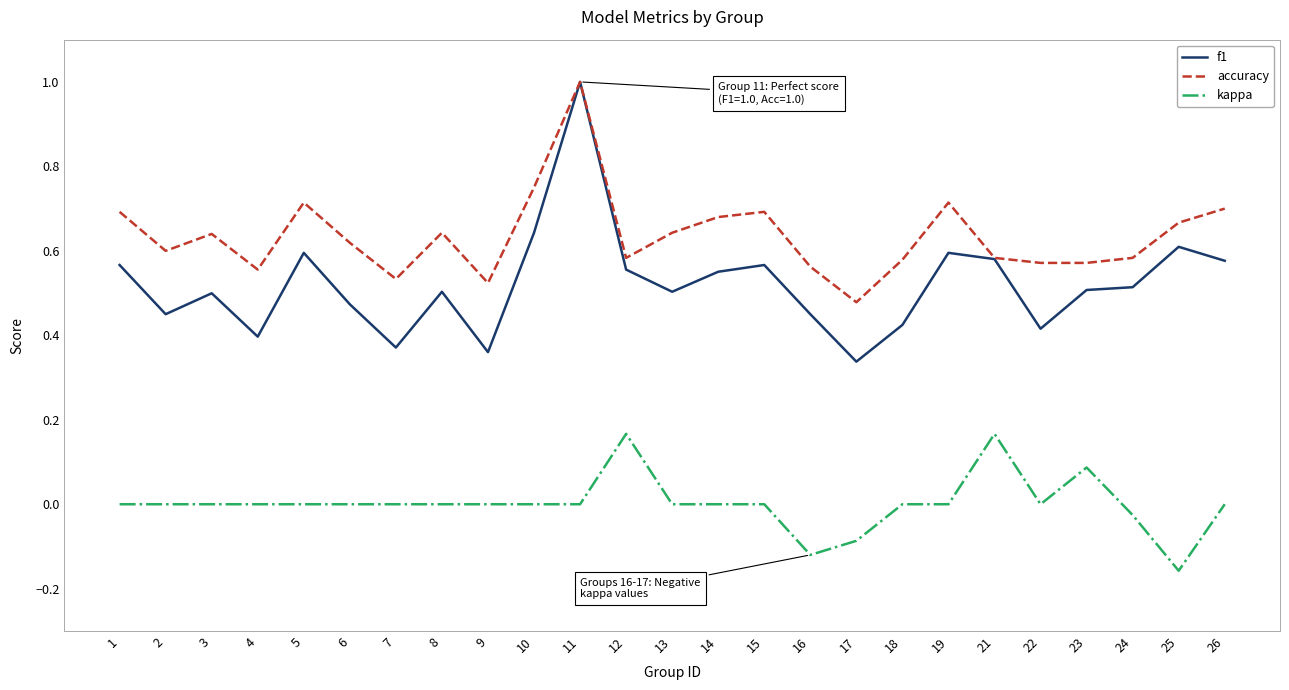

What are all the series names shown in the legend?

f1, accuracy, kappa